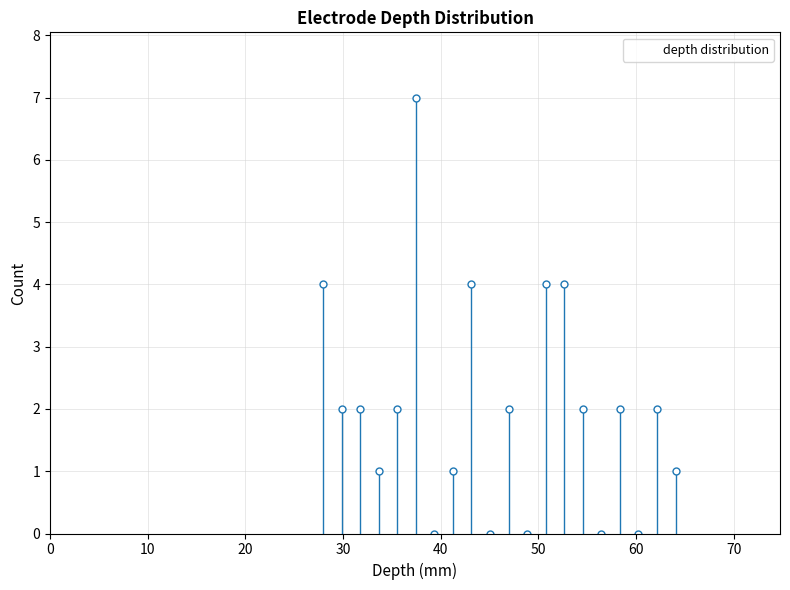

Read against the x-axis, roughly where is the centre of the tallest bar?

37